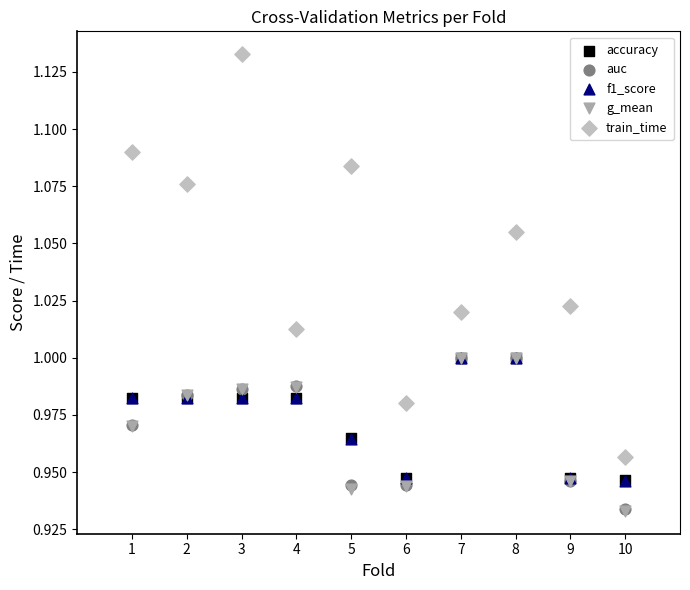

Which series contains the highest Y value?

train_time